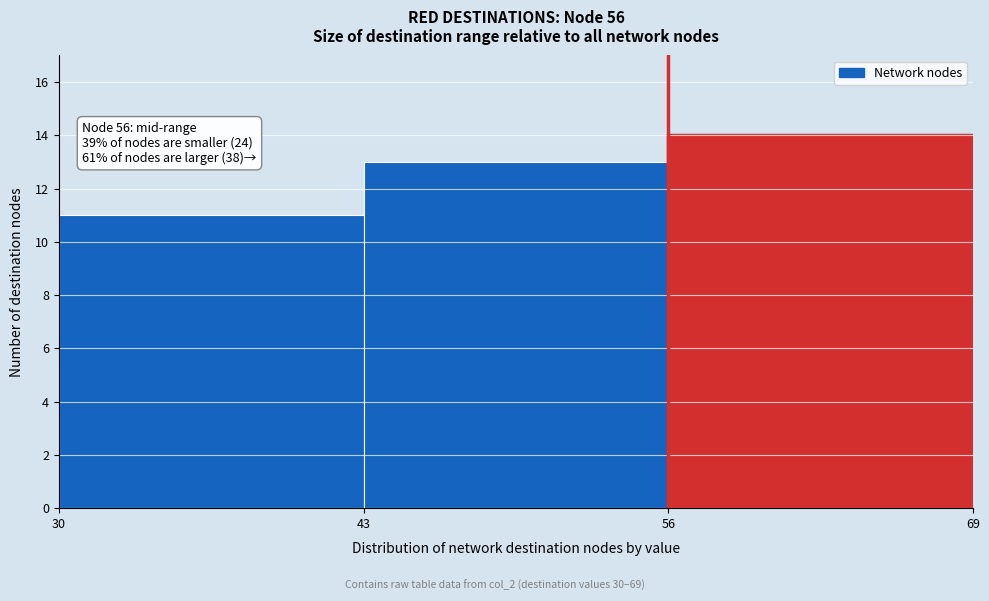

Which range on the x-axis has the tallest bar?

56 to 69